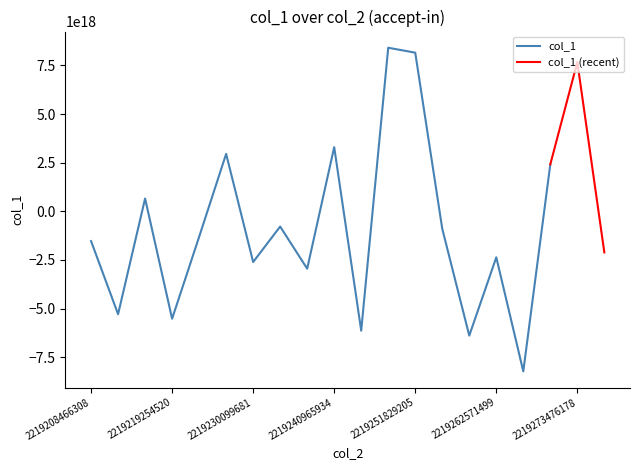

How many negative values are there?

13